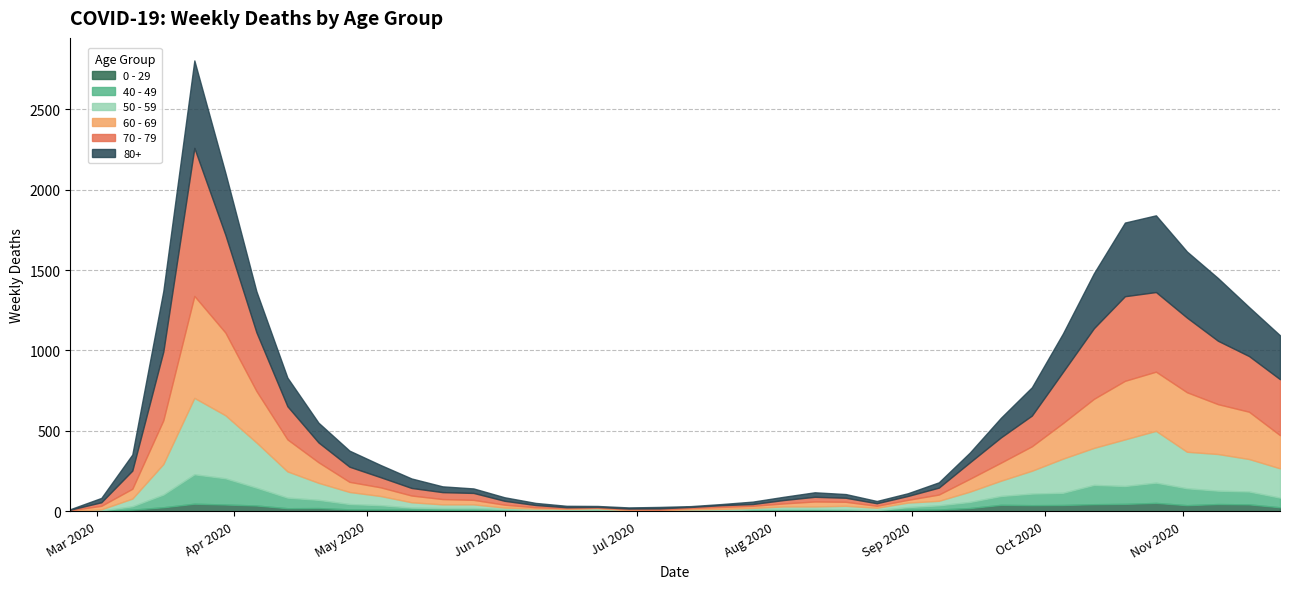

Rank the categories by 80+ value from lowest to highest.

2020-02-24, 2020-07-13, 2020-06-22, 2020-06-29, 2020-07-20, 2020-06-15, 2020-07-06, 2020-06-08, 2020-08-24, 2020-07-27, 2020-08-31, 2020-08-03, 2020-06-01, 2020-08-17, 2020-03-02, 2020-05-25, 2020-08-10, 2020-09-07, 2020-05-18, 2020-05-11, 2020-09-14, 2020-05-04, 2020-03-09, 2020-04-27, 2020-09-21, 2020-04-20, 2020-09-28, 2020-04-13, 2020-10-05, 2020-04-06, 2020-11-23, 2020-11-16, 2020-10-12, 2020-03-16, 2020-03-30, 2020-11-09, 2020-11-02, 2020-10-19, 2020-10-26, 2020-03-23